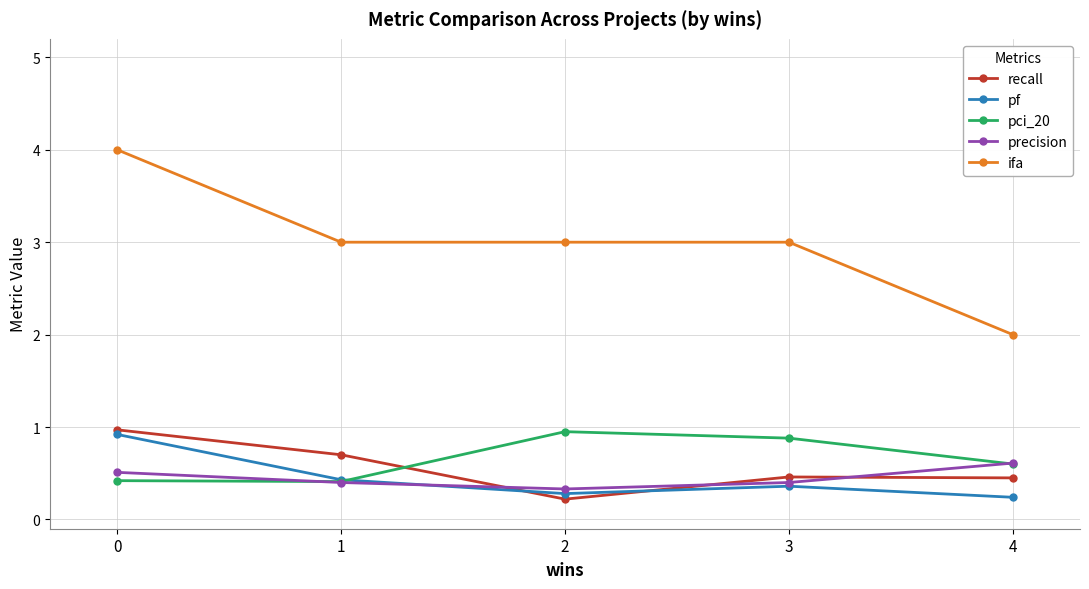

True or false: recall and ifa intersect in this chart.

False